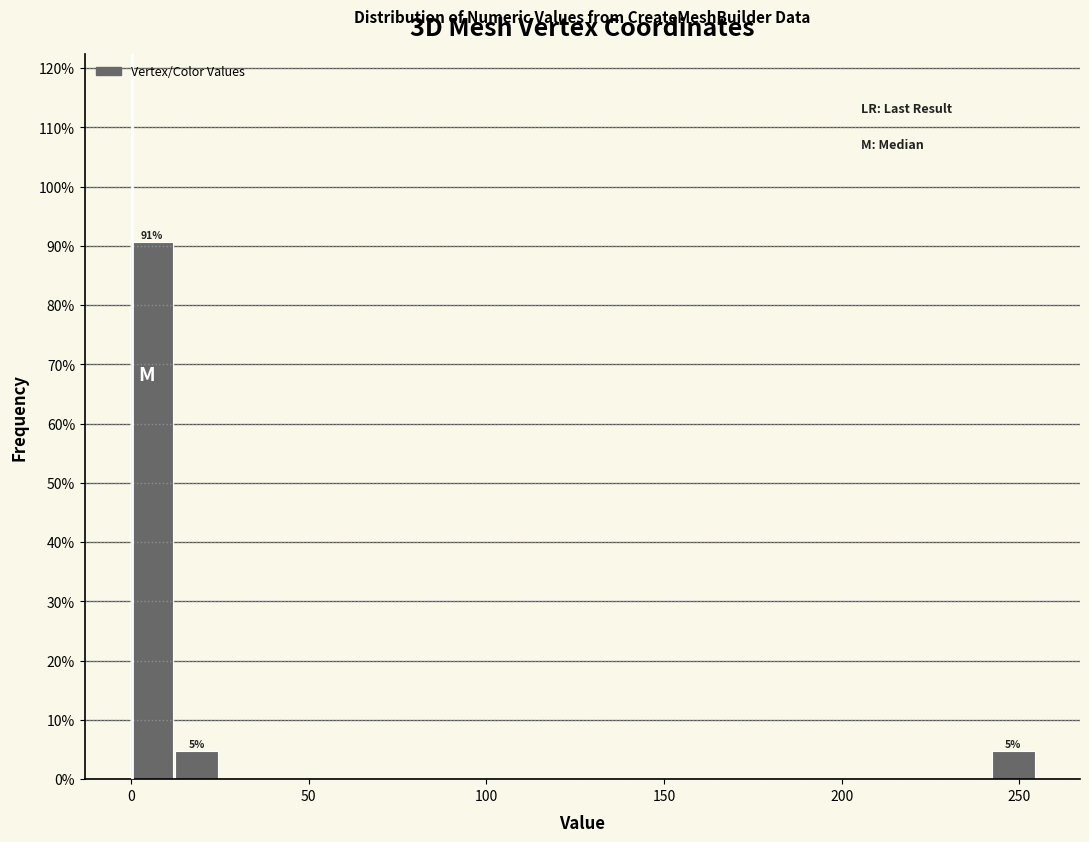

Read against the x-axis, roughly where is the centre of the tallest bar?

5